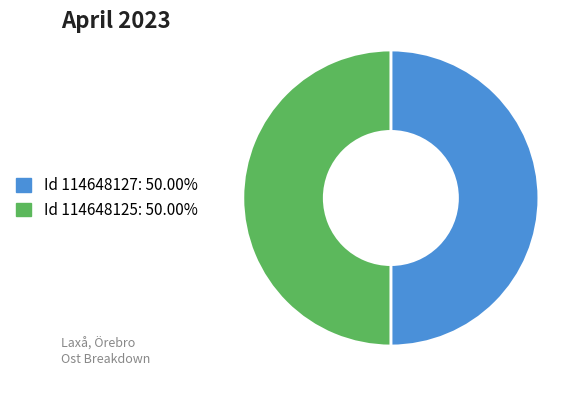

How many segments does this pie chart have?

2